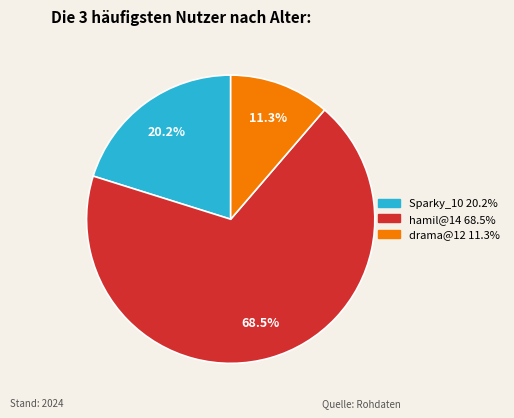

Count the number of slices in the pie.

3